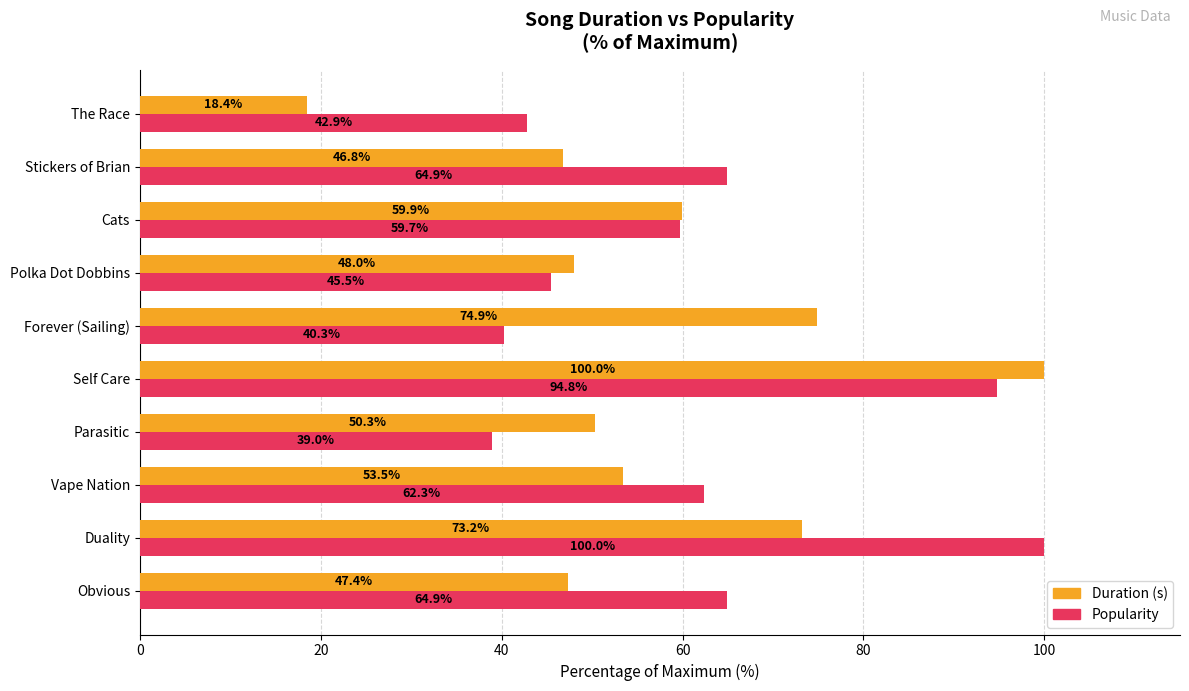

Which category has the highest value in the Popularity series?

Duality